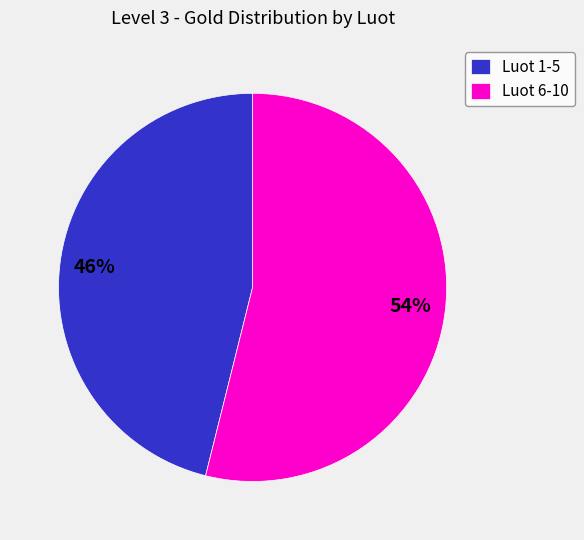

How many segments does this pie chart have?

2